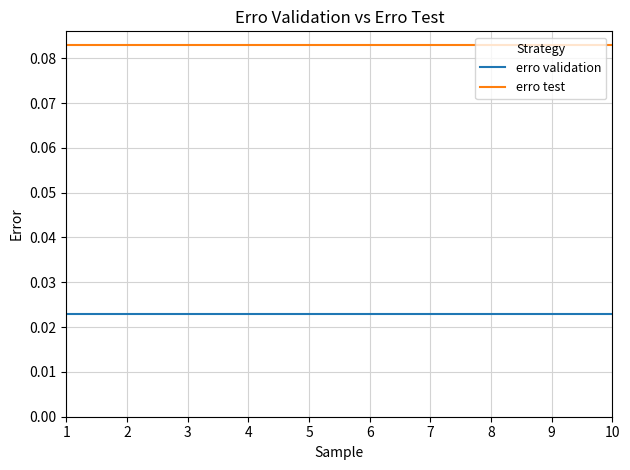

Does the chart display data point markers on the line(s)?

No